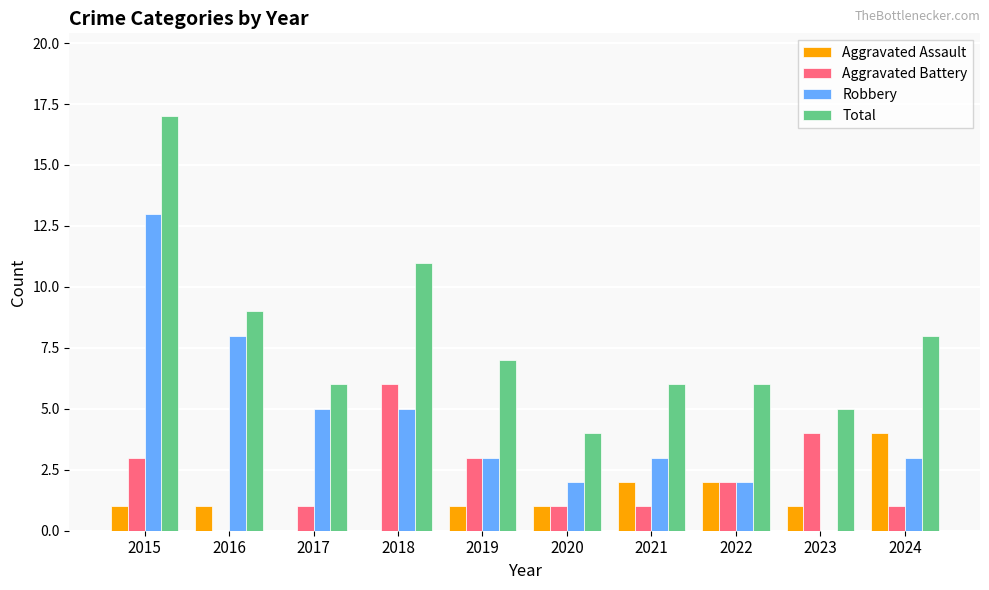

Between 2015 and 2024, which series saw the biggest shift?

Robbery